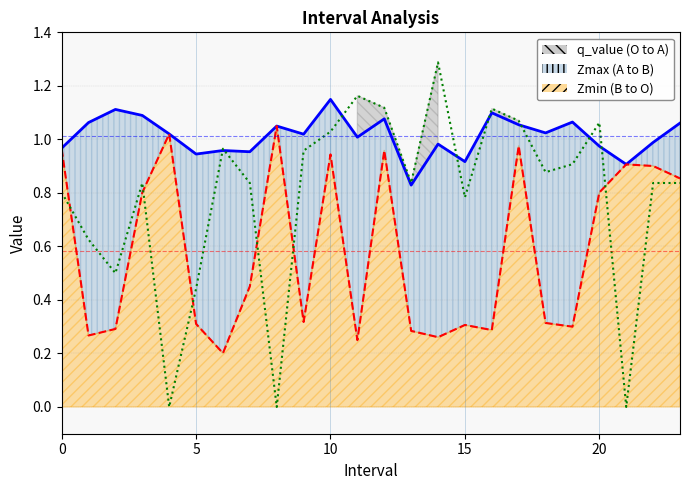

Which label corresponds to the largest value in the chart?

14